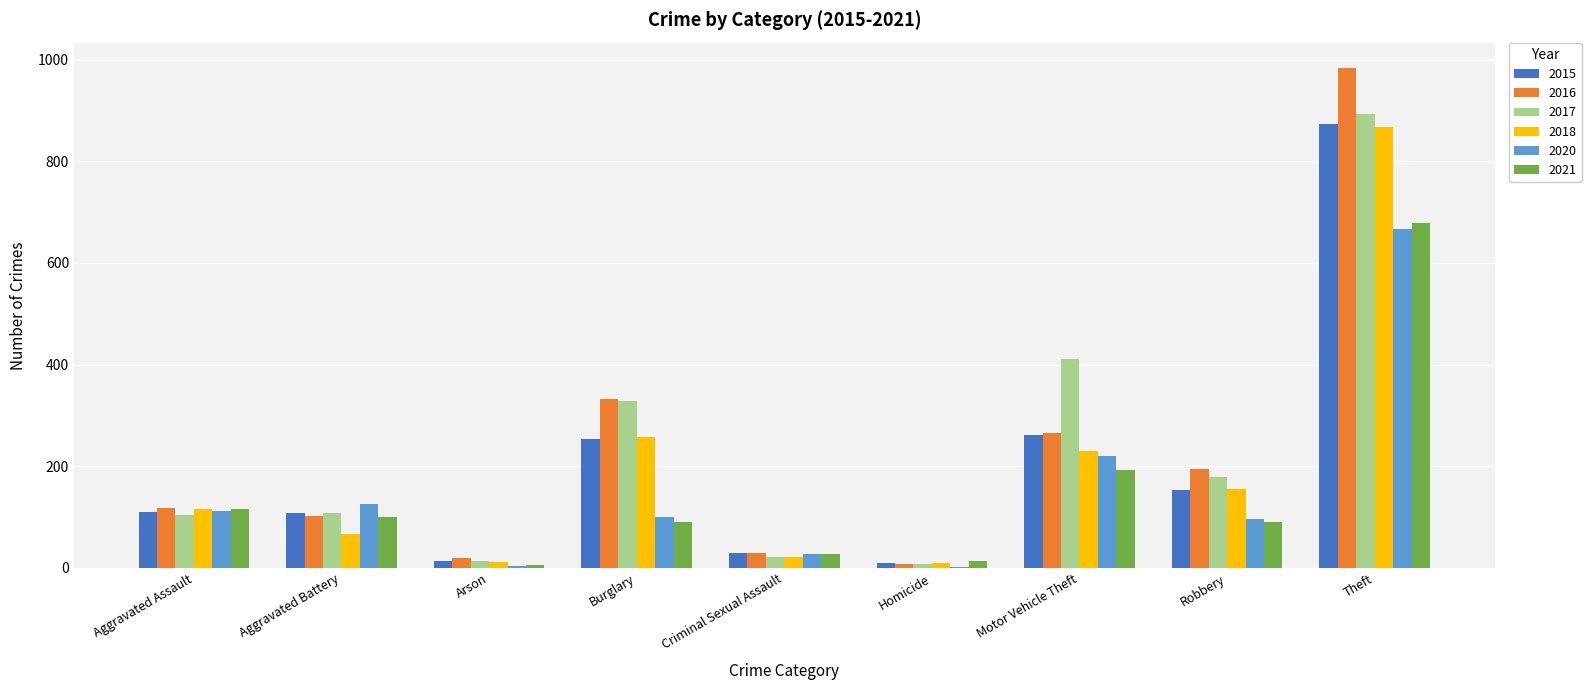

How many series are shown in this chart?

6